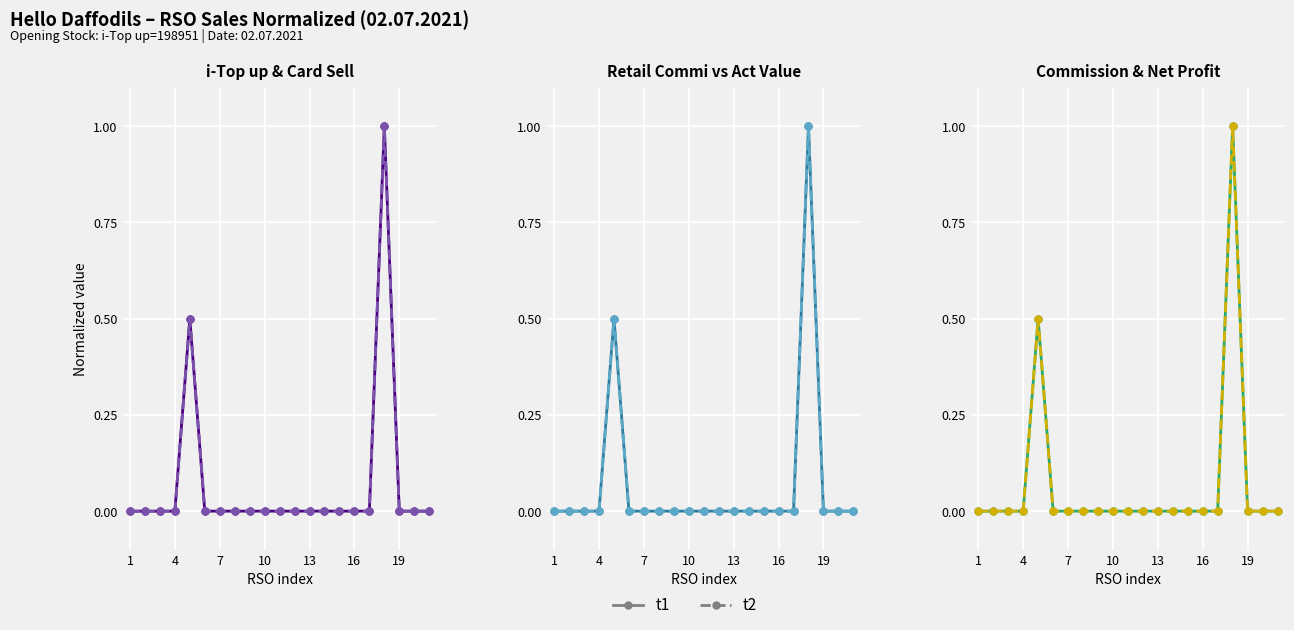

At which label is t2 (dashed) closest to 0?

1